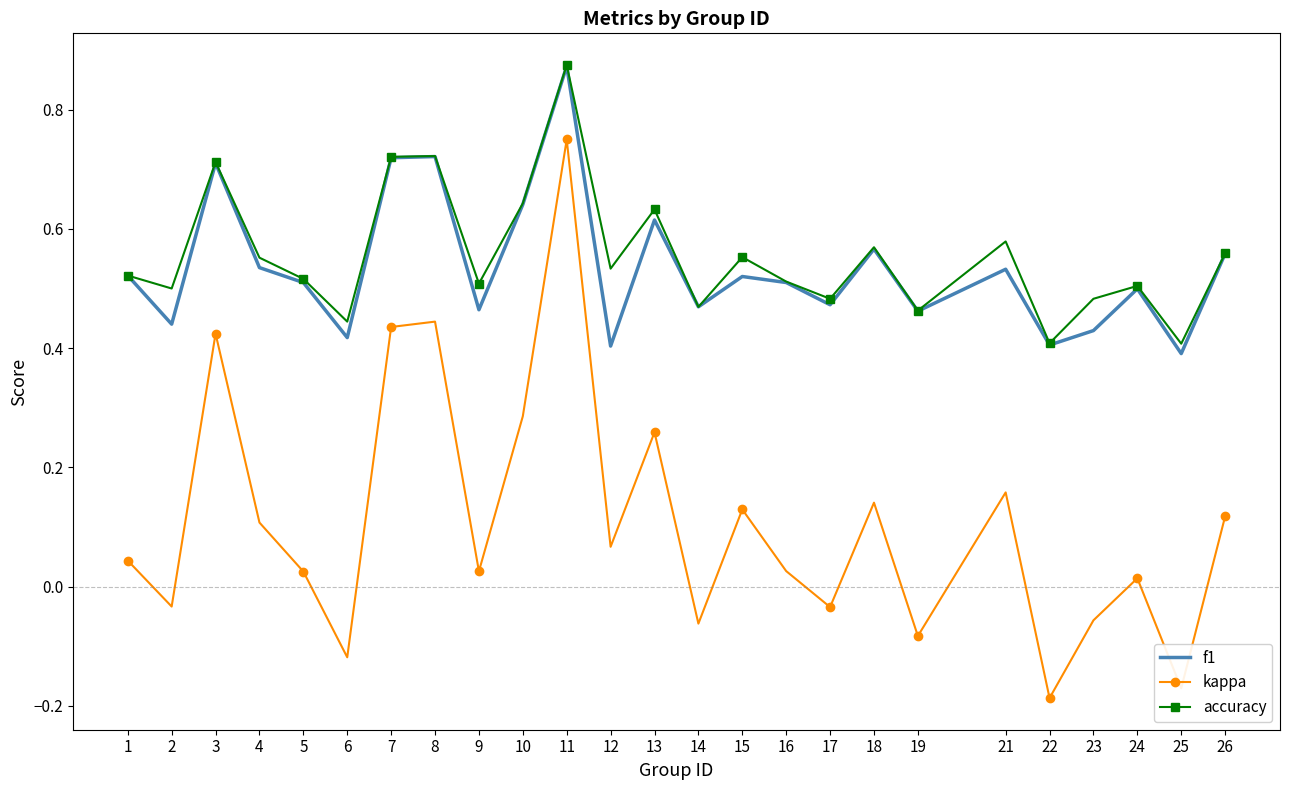

At which category does kappa reach its first local peak?

3